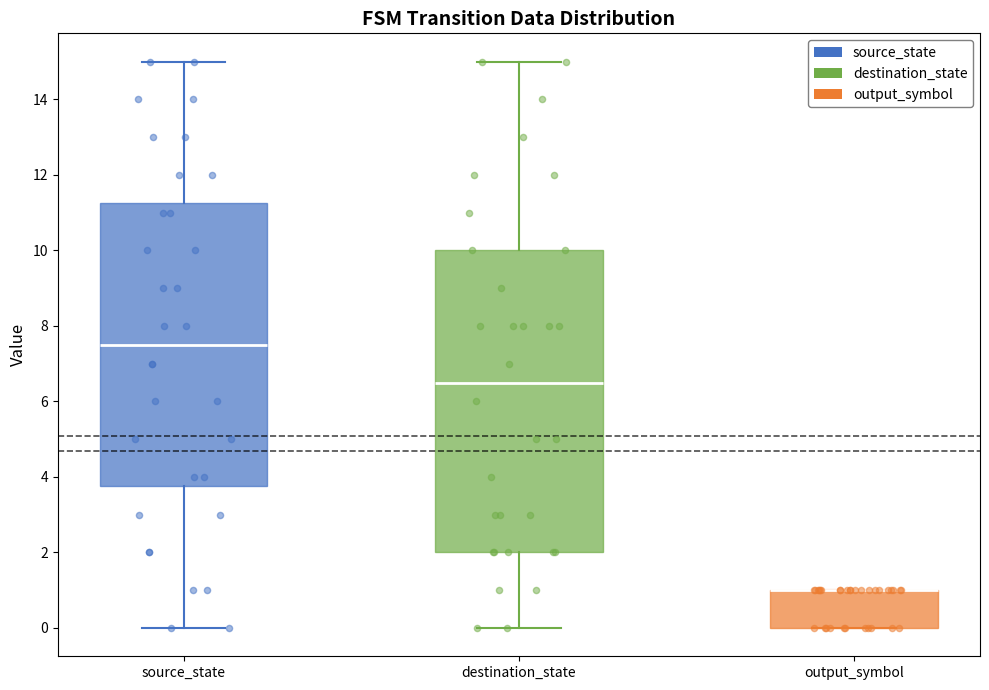

Reading left to right, transcribe this box plot: for each box, give where its median line is, the range the box spans, and where its two whiskers end, as read against the y-axis. The values are not printed on the chart, so give them approximately, as read against the axis.

source_state: median 7.6, box 3.8 to 11.2, whiskers 0.0 to 15.0
destination_state: median 6.6, box 2.0 to 10.0, whiskers 0.0 to 15.0
output_symbol: median 1.0 (drawn on the box's upper edge), box 0.0 to 1.0, whiskers 0.0 to 1.0